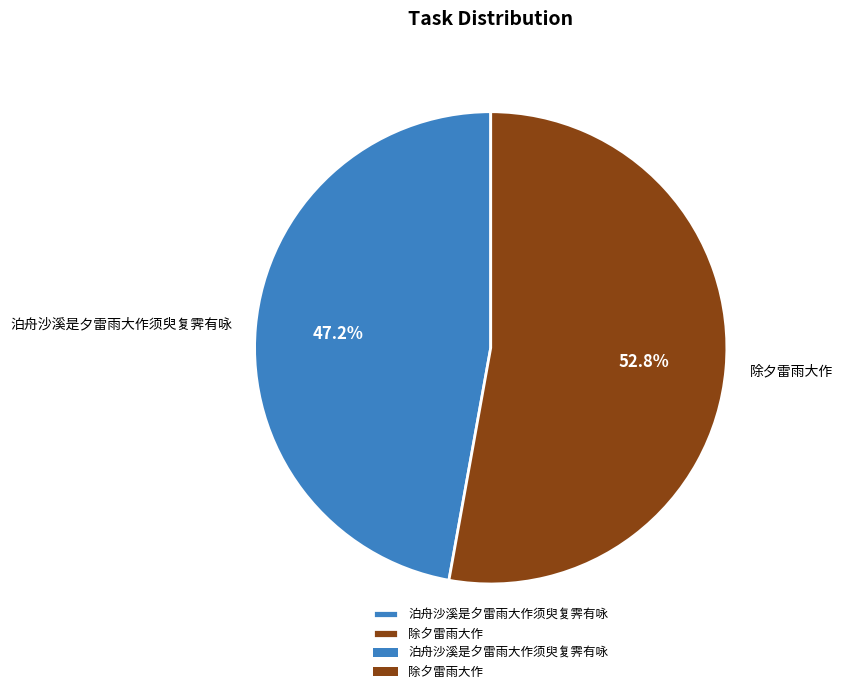

How many segments does this pie chart have?

2